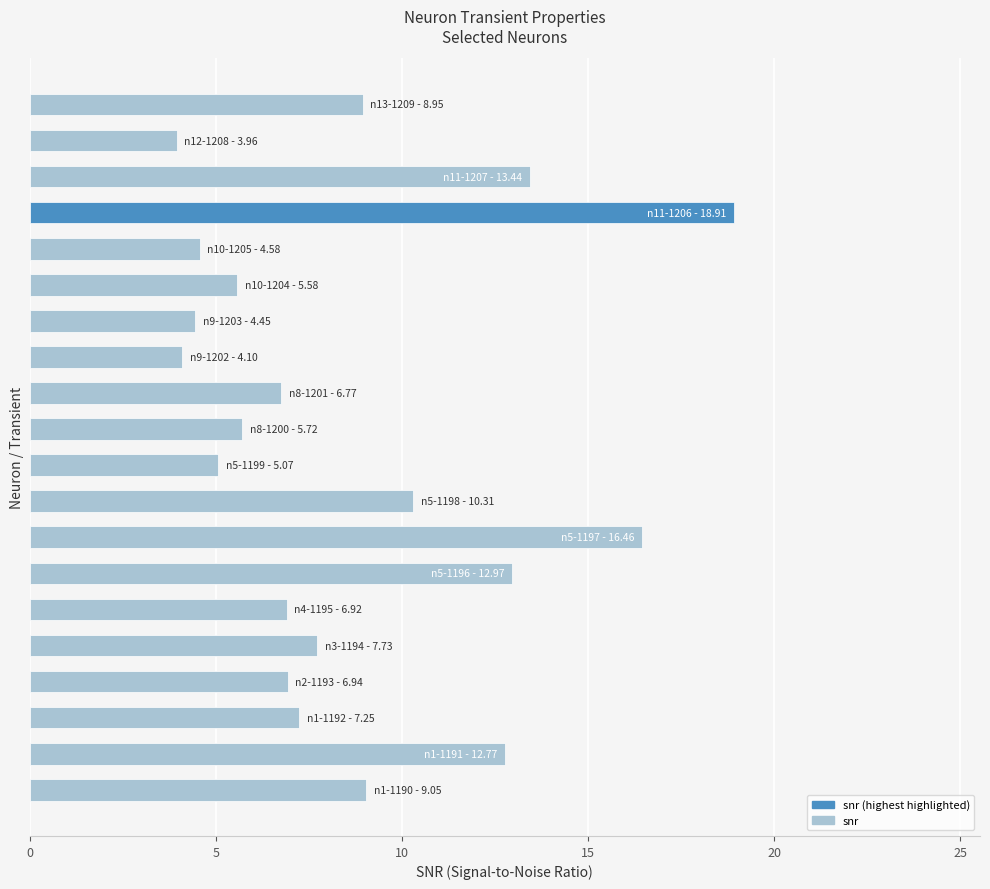

What is the difference between the second highest and second lowest values?

12.4